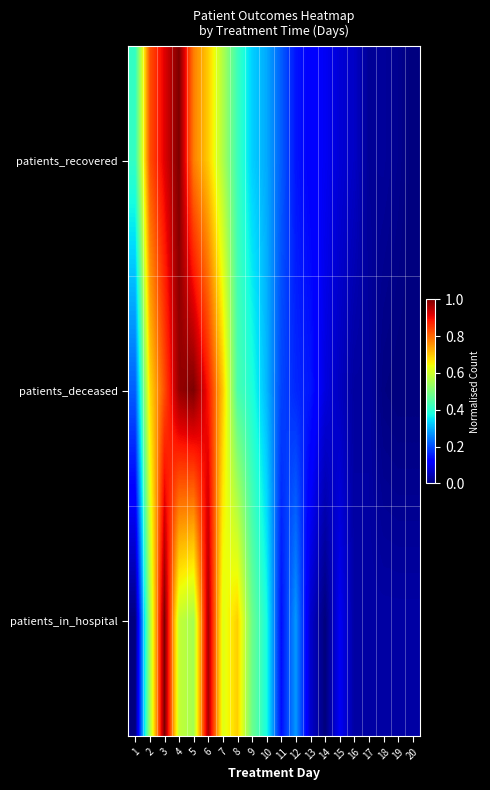

Reading right to left, what are all the values shown in this chart?

patients_recovered: 20=0.0	19=0.0	18=0.0	17=0.0	16=0.1	15=0.1	14=0.1	13=0.1	12=0.1	11=0.2	10=0.3	9=0.3	8=0.4	7=0.6	6=0.7	5=0.8	4=1.0	3=0.9	2=0.8	1=0.4
patients_deceased: 20=0.0	19=0.0	18=0.0	17=0.0	16=0.0	15=0.1	14=0.1	13=0.1	12=0.2	11=0.2	10=0.3	9=0.4	8=0.4	7=0.7	6=0.9	5=1.0	4=1.0	3=0.8	2=0.7	1=0.2
patients_in_hospital: 20=0.0	19=0.0	18=0.0	17=0.0	16=0.0	15=0.1	14=0.0	13=0.1	12=0.3	11=0.1	10=0.4	9=0.5	8=0.7	7=0.6	6=1.0	5=0.6	4=0.6	3=1.0	2=0.6	1=0.0